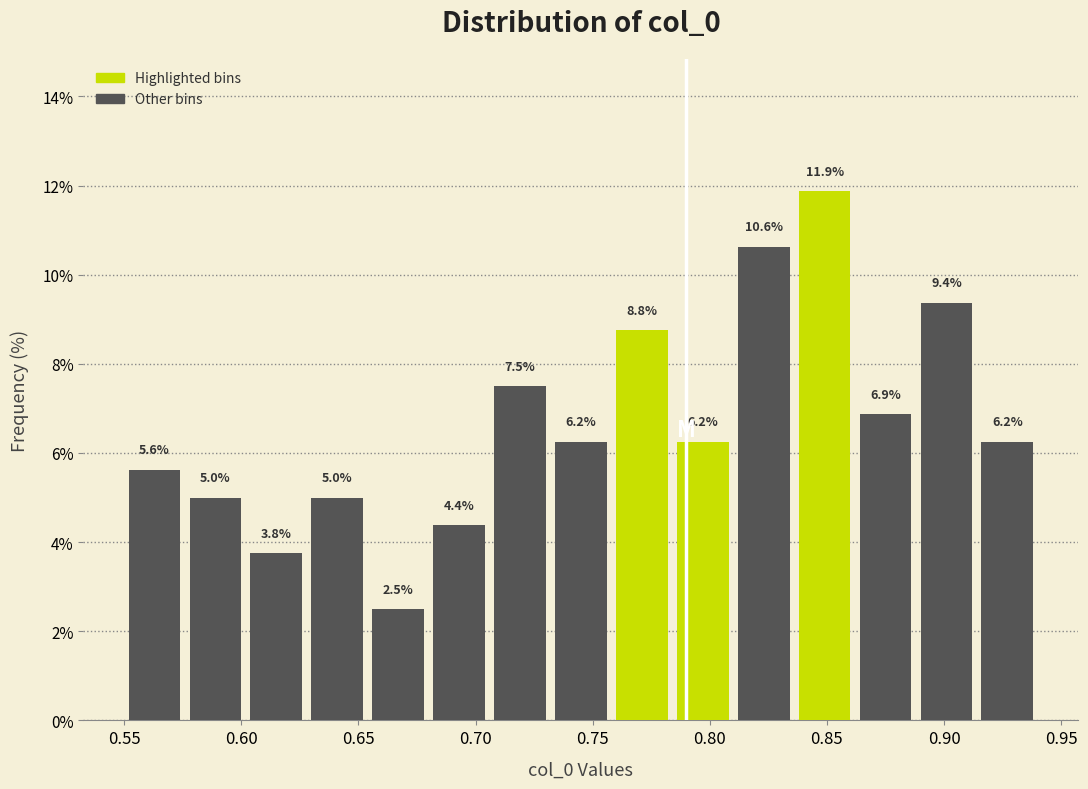

Reading left to right, transcribe this chart: for each bar, give the range it covers on the x-axis and its height. The bar edges are not printed on the chart, so give them approximately, as read against the axis.

0.550 to 0.576: 5.6
0.576 to 0.602: 5.0
0.602 to 0.628: 3.8
0.628 to 0.654: 5.0
0.654 to 0.680: 2.5
0.680 to 0.706: 4.4
0.706 to 0.732: 7.5
0.732 to 0.758: 6.2
0.758 to 0.784: 8.8
0.784 to 0.810: 6.2
0.810 to 0.836: 10.6
0.836 to 0.862: 11.9
0.862 to 0.888: 6.9
0.888 to 0.914: 9.4
0.914 to 0.940: 6.2